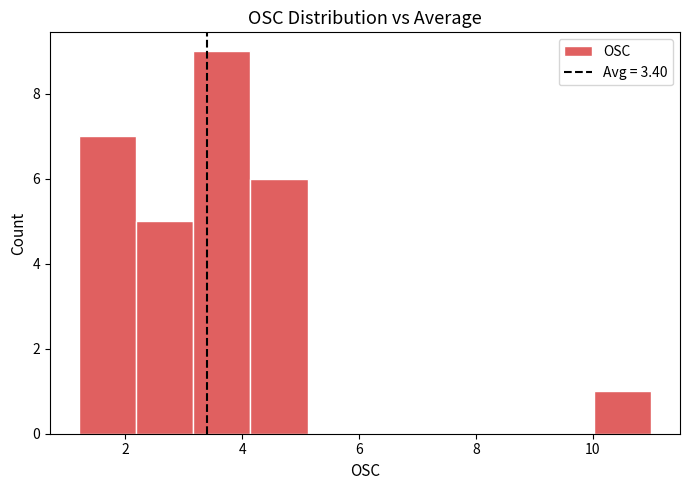

Which range on the x-axis has the tallest bar?

3.16 to 4.14